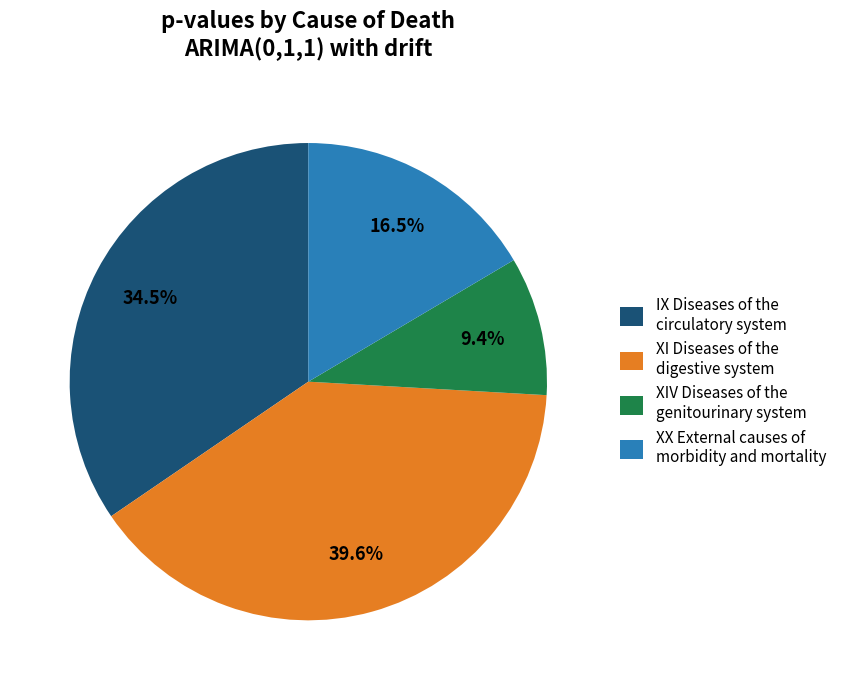

Does IX Diseases of the circulatory system account for over 50% of the chart?

No